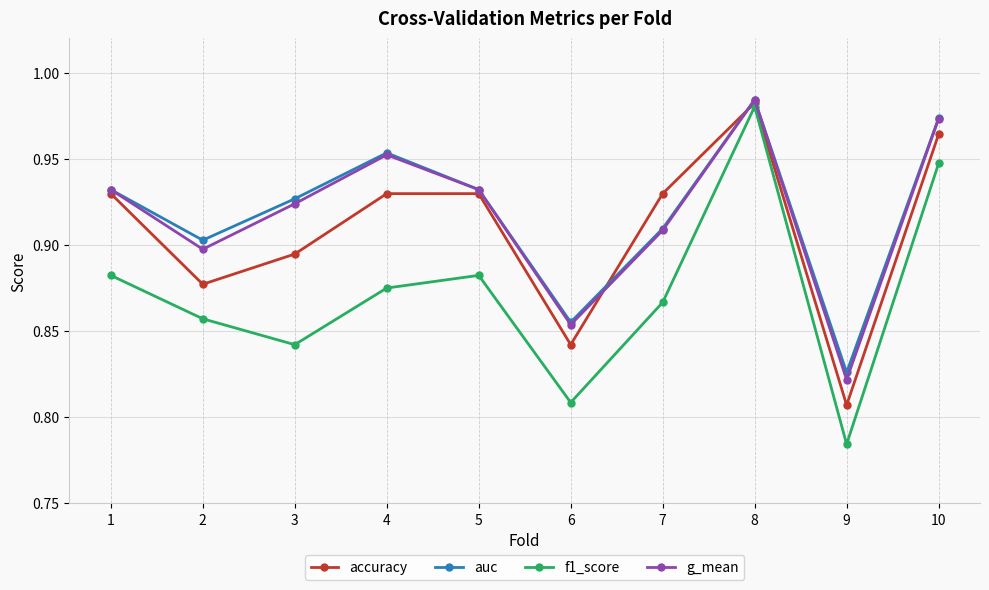

What is the difference between the g_mean values at 2 and 8?

0.1